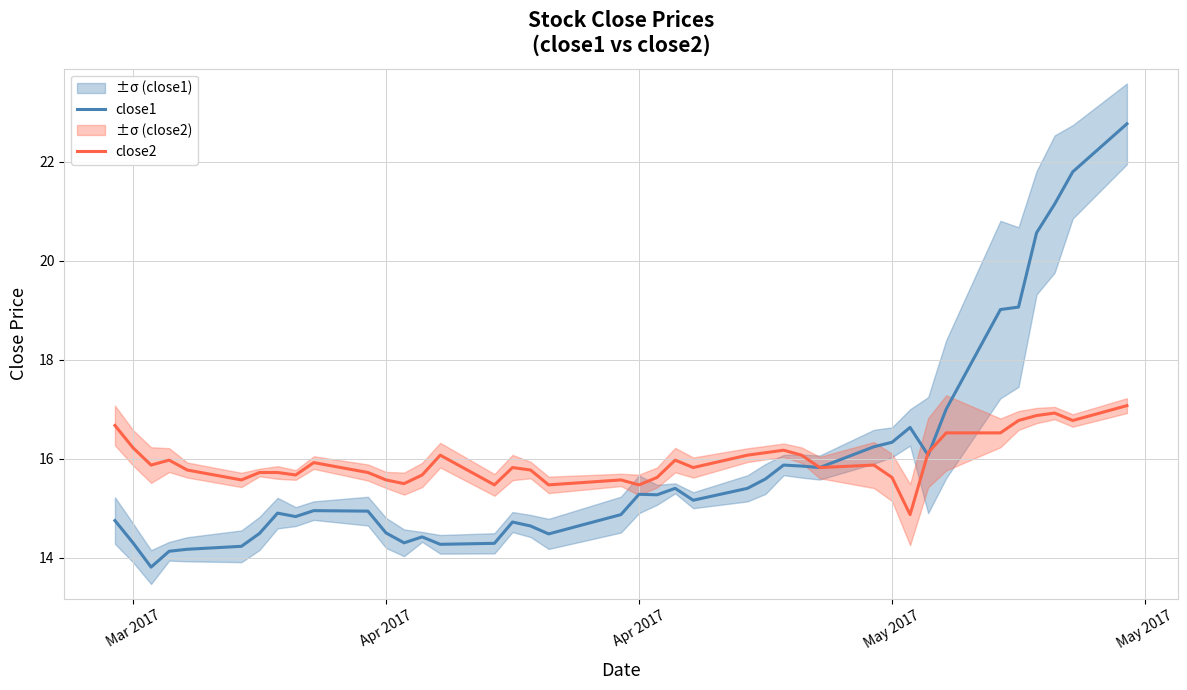

How many data points in close2 are above 15?

39